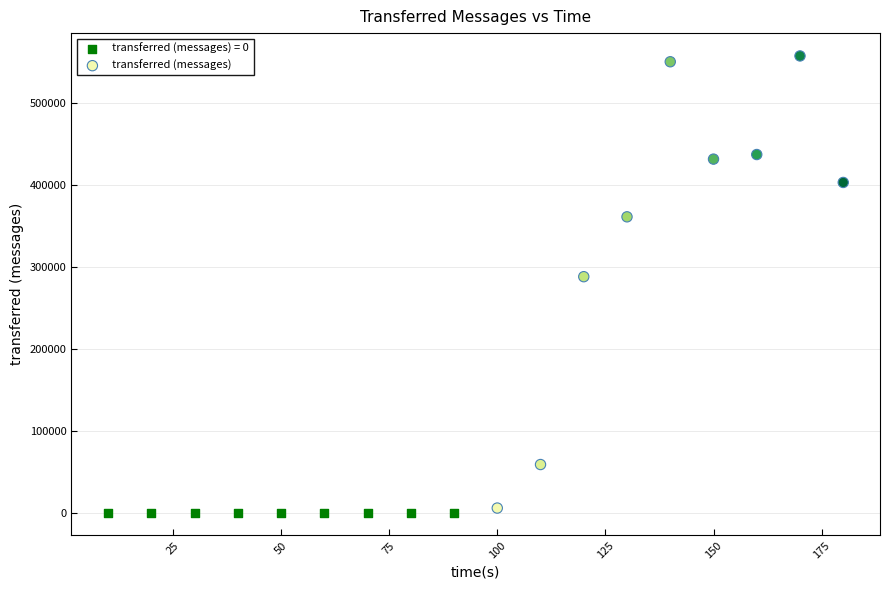

Which series contains the highest Y value?

transferred (messages)